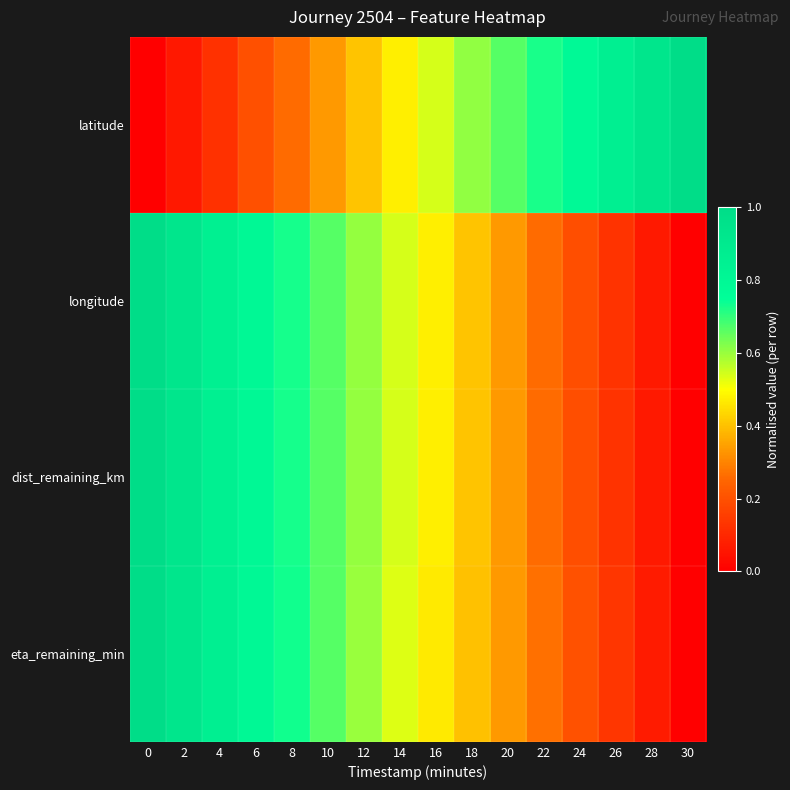

Rank the series by their maximum value, from highest to lowest.

latitude, longitude, dist_remaining_km, eta_remaining_min